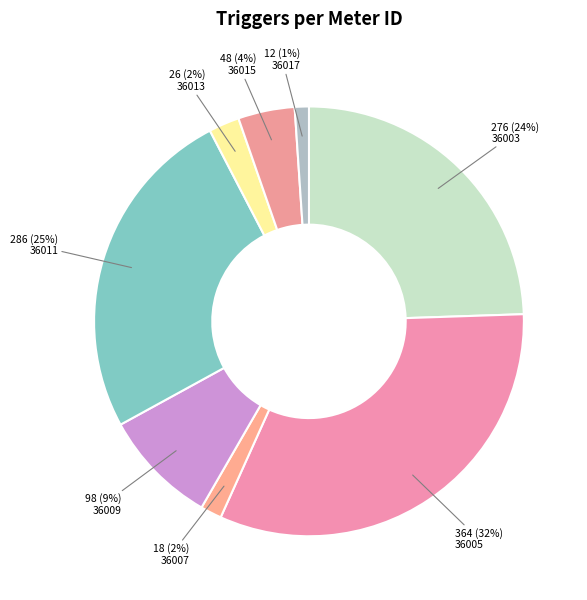

How many segments does this pie chart have?

8